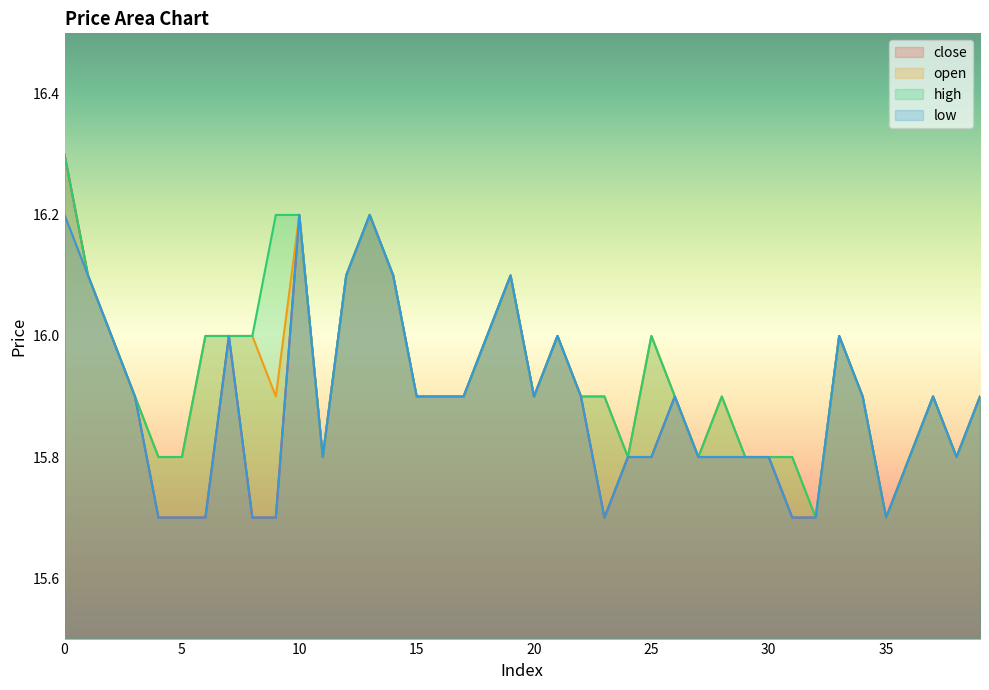

What is the value of the close point at the 16th from the left?

15.9